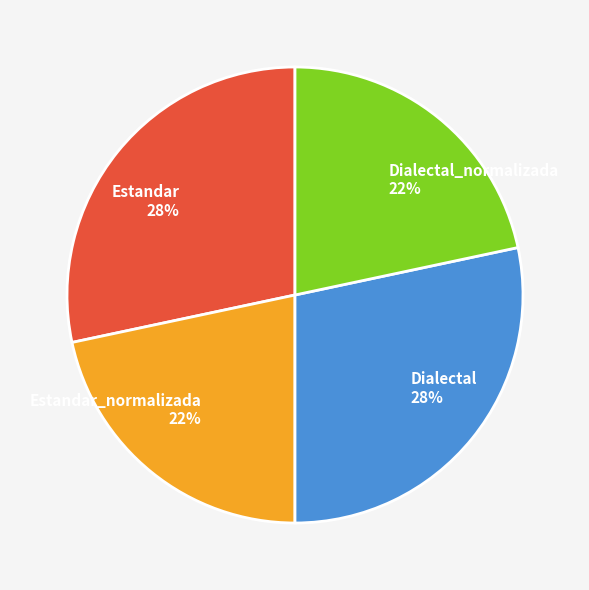

To the nearest percent, what is the average slice percentage?

25%